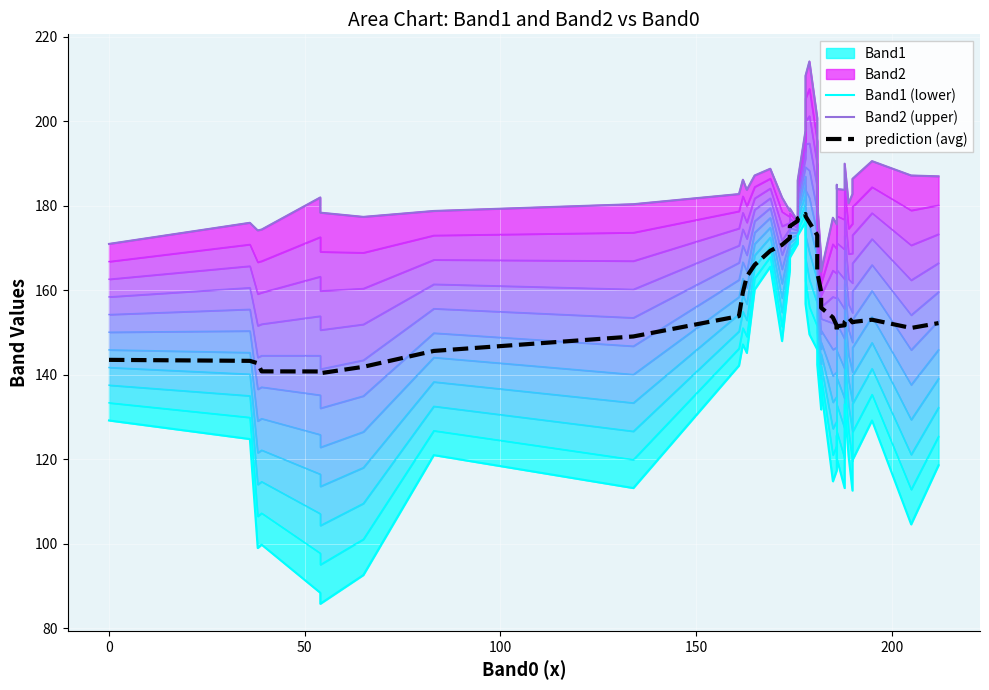

The Band1 (lower) series shows 35.6 at 50. True or false?

False